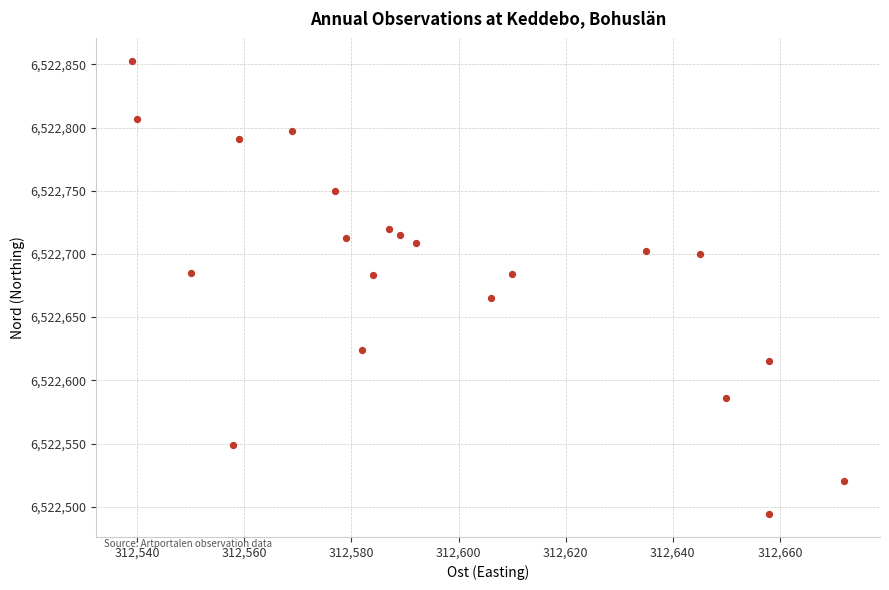

What is the range of Y values (max minus min)?

359